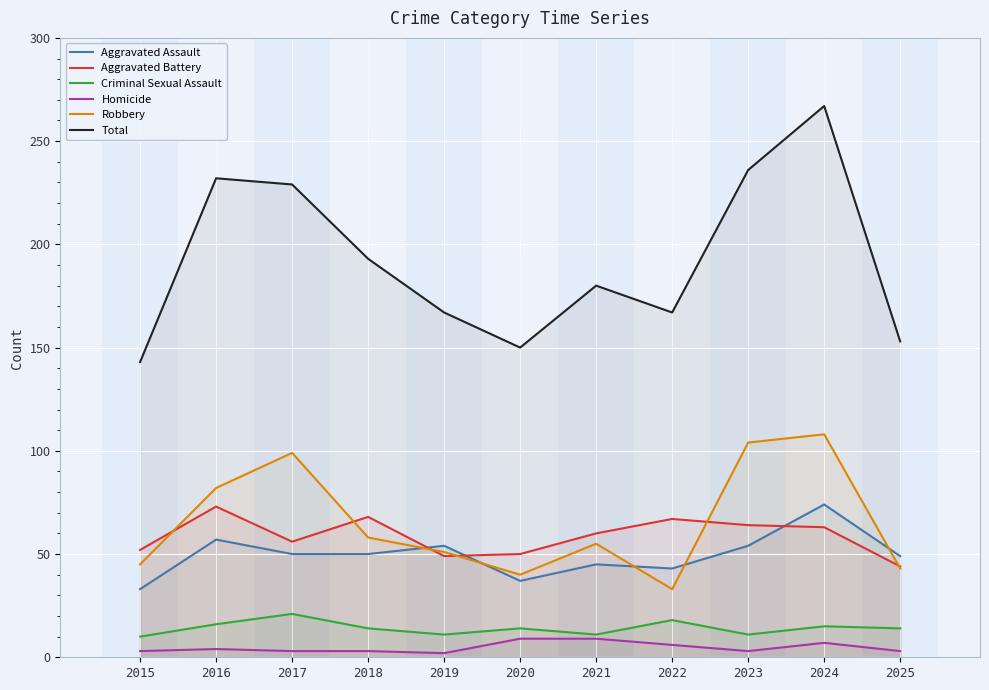

What is the maximum value for Robbery?

108